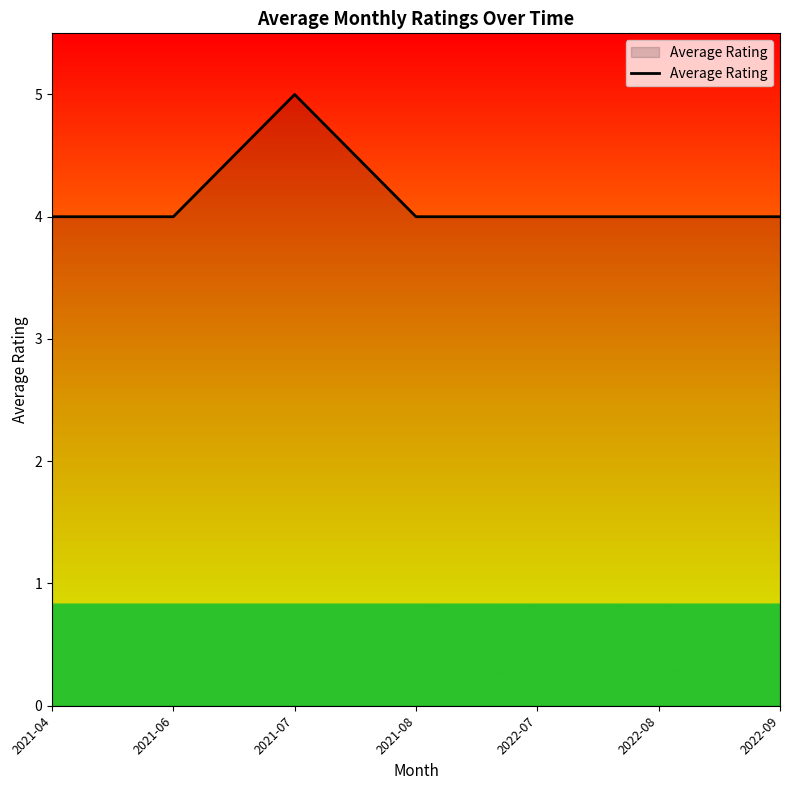

How many values are between 4 and 5?

7